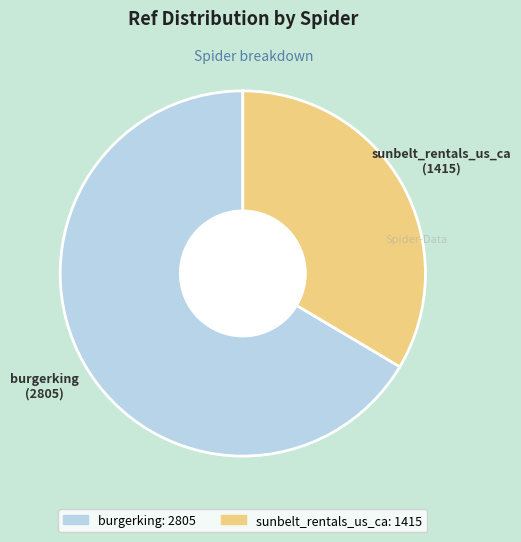

Is there any slice that represents more than half of the pie?

Yes